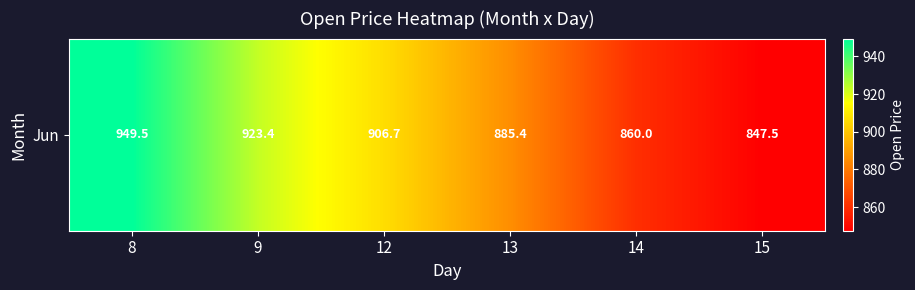

What is the difference between the values at 8 and 14?

89.5